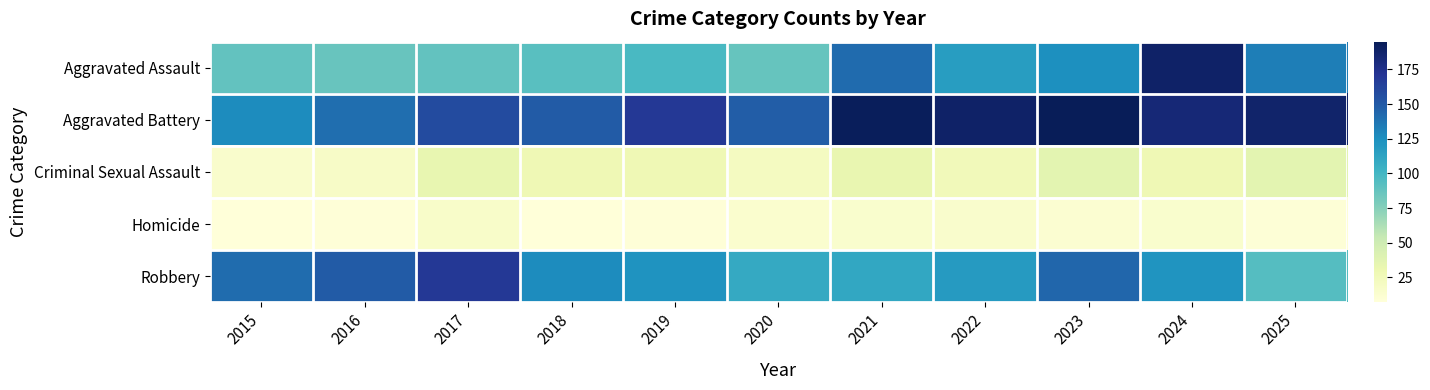

At how many categories does at least one series exceed 187?

4